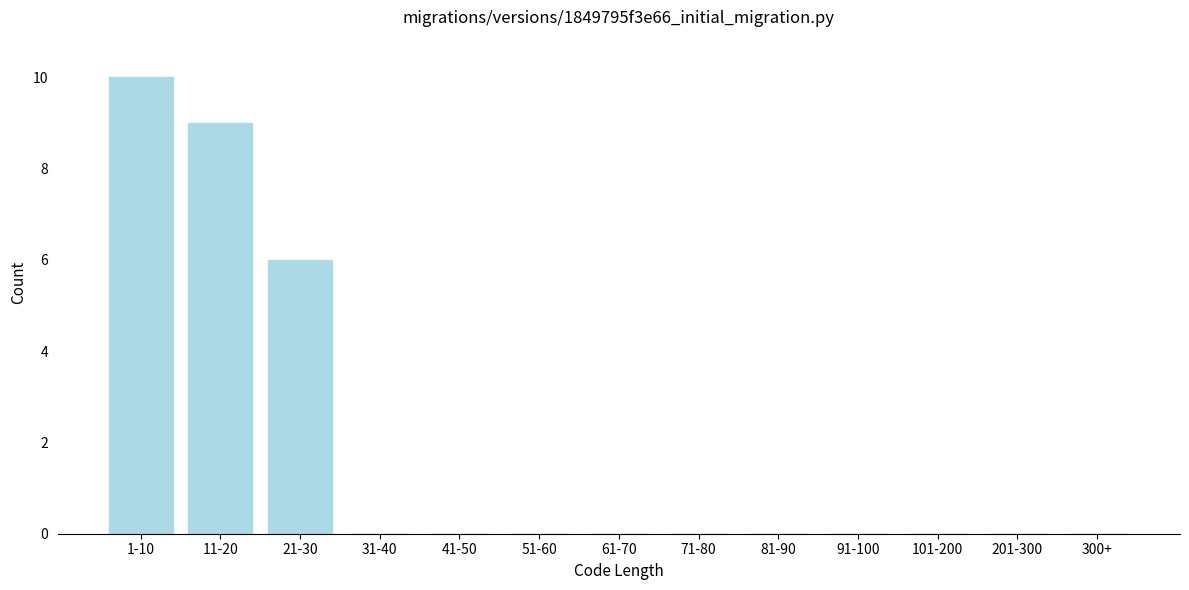

Reading right to left, transcribe all the data shown in this chart.

300+=0	201-300=0	101-200=0	91-100=0	81-90=0	71-80=0	61-70=0	51-60=0	41-50=0	31-40=0	21-30=6	11-20=9	1-10=10